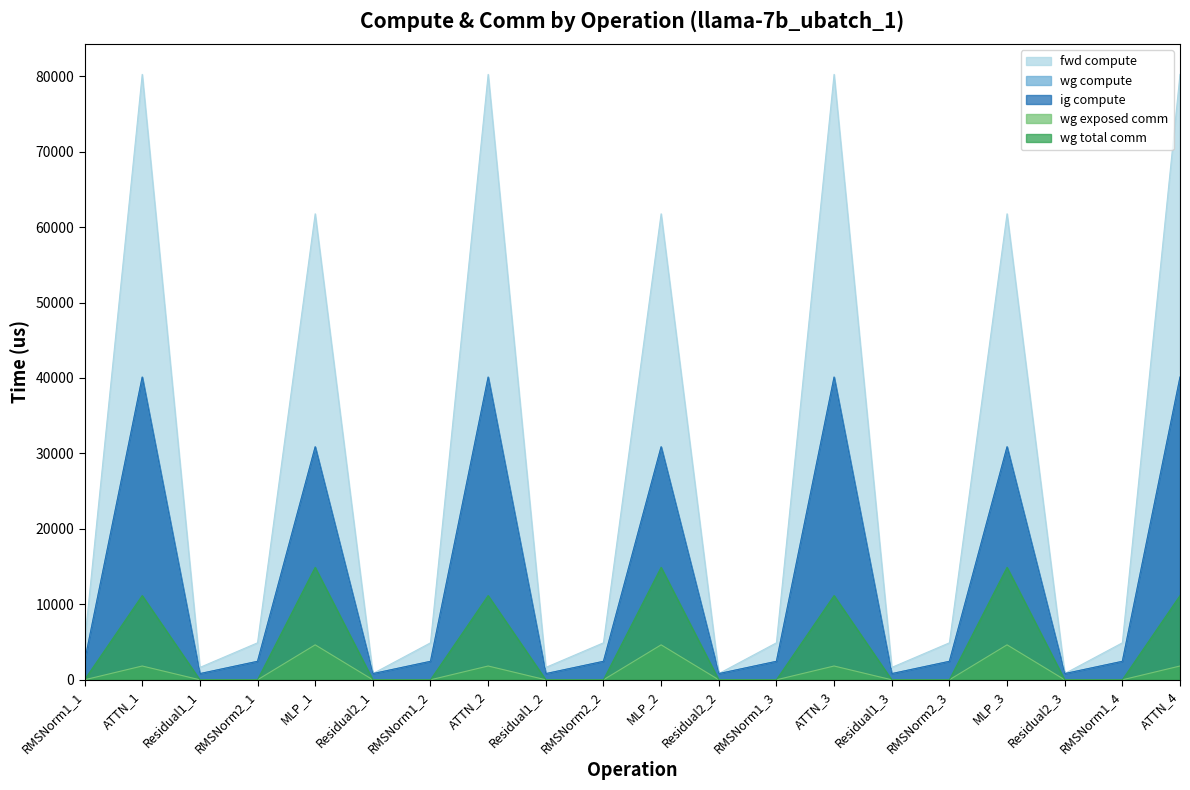

Where is the first local maximum for fwd compute?

ATTN_1